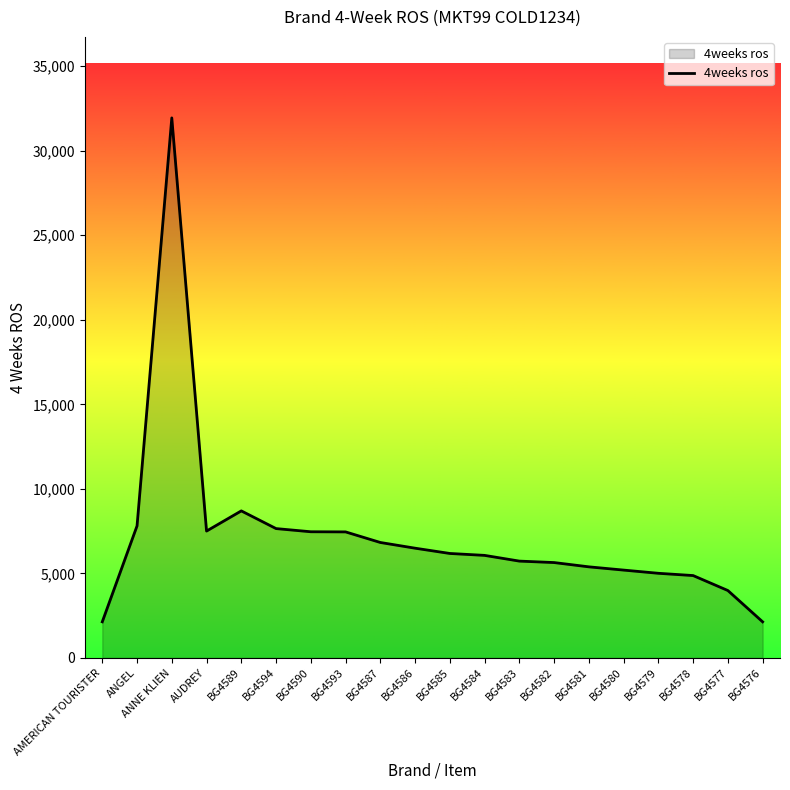

What is the maximum value shown in the chart?

31944.5